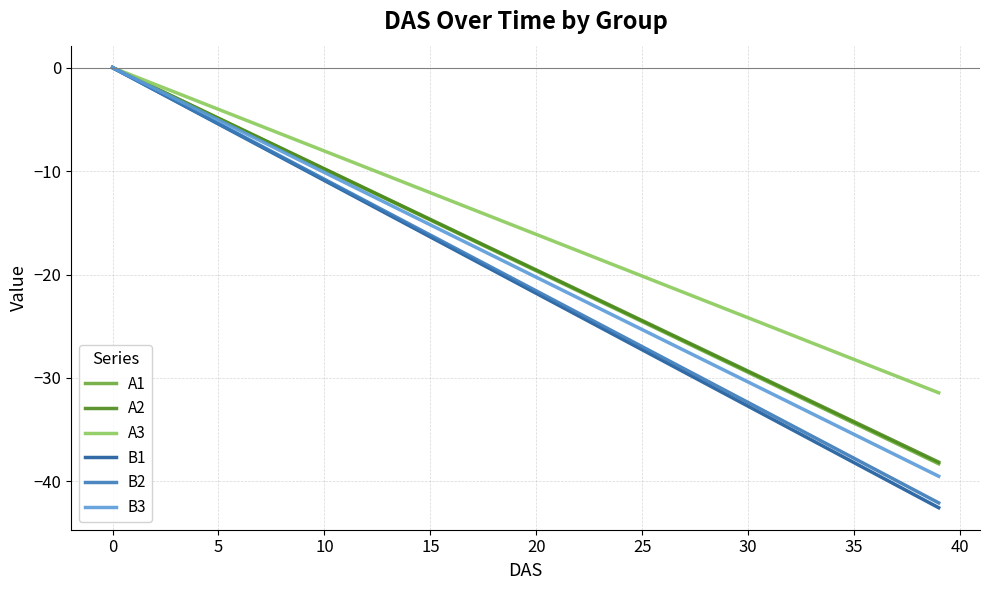

Which series has the widest spread of values?

B1